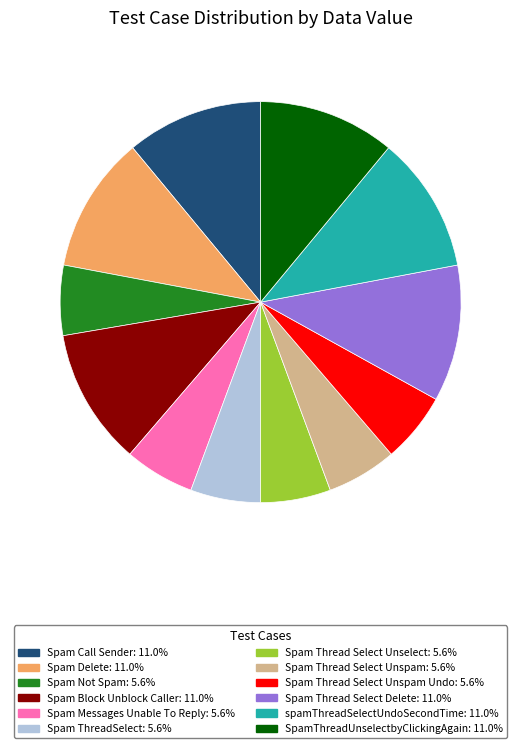

Is there a majority slice in this chart?

No